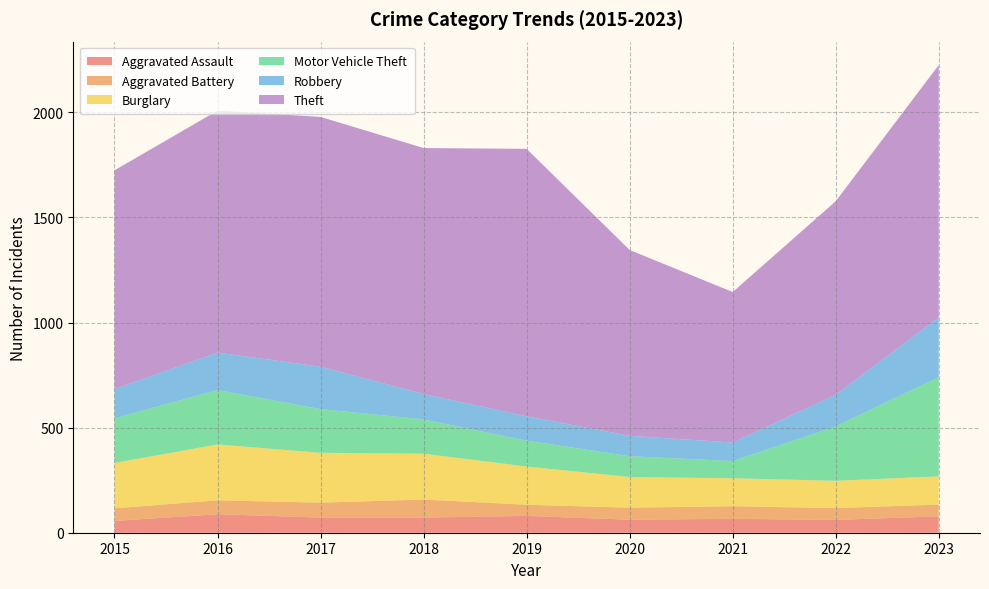

Reading left to right, what are all the values shown in this chart?

Aggravated Assault: 2015=56	2016=88	2017=72	2018=72	2019=80	2020=62	2021=66	2022=61	2023=78
Aggravated Battery: 2015=60	2016=66	2017=71	2018=86	2019=53	2020=57	2021=60	2022=56	2023=56
Burglary: 2015=216	2016=266	2017=237	2018=218	2019=182	2020=146	2021=133	2022=130	2023=134
Motor Vehicle Theft: 2015=212	2016=259	2017=208	2018=163	2019=123	2020=99	2021=82	2022=259	2023=472
Robbery: 2015=139	2016=178	2017=202	2018=121	2019=116	2020=97	2021=88	2022=151	2023=284
Theft: 2015=1041	2016=1151	2017=1188	2018=1170	2019=1272	2020=884	2021=716	2022=920	2023=1201